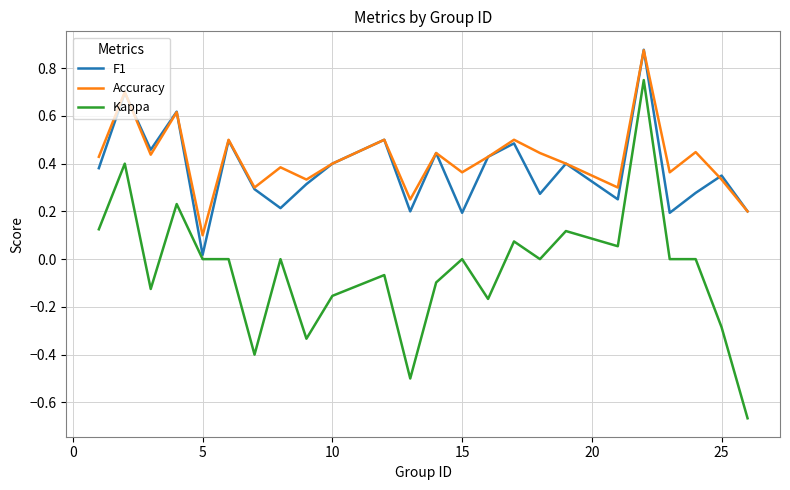

True or false: Kappa and Accuracy intersect in this chart.

False